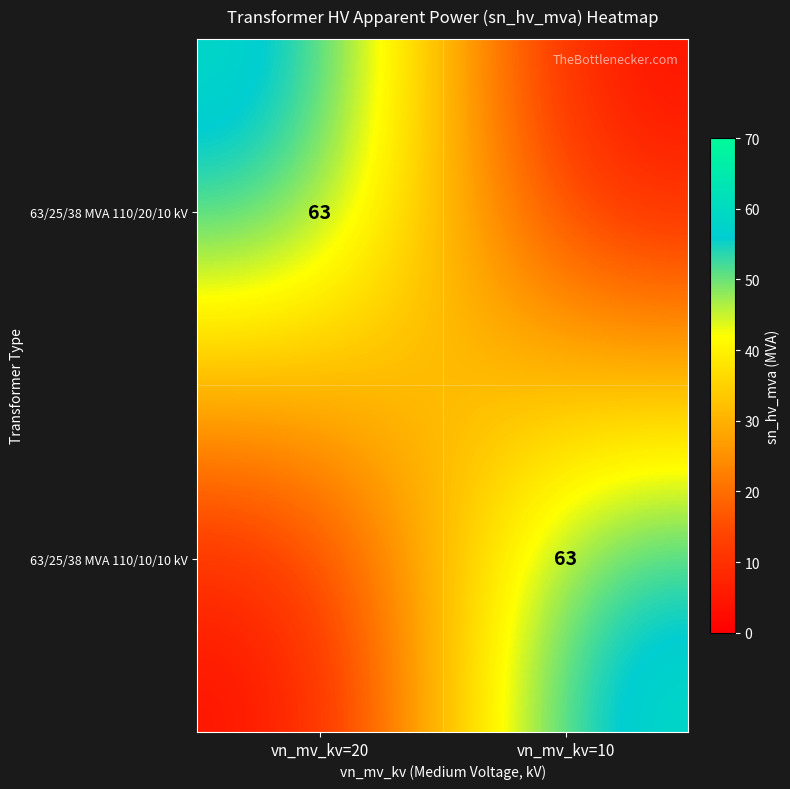

The value of 63/25/38 MVA 110/20/10 kV at vn_mv_kv=20 is 63. True or false?

True